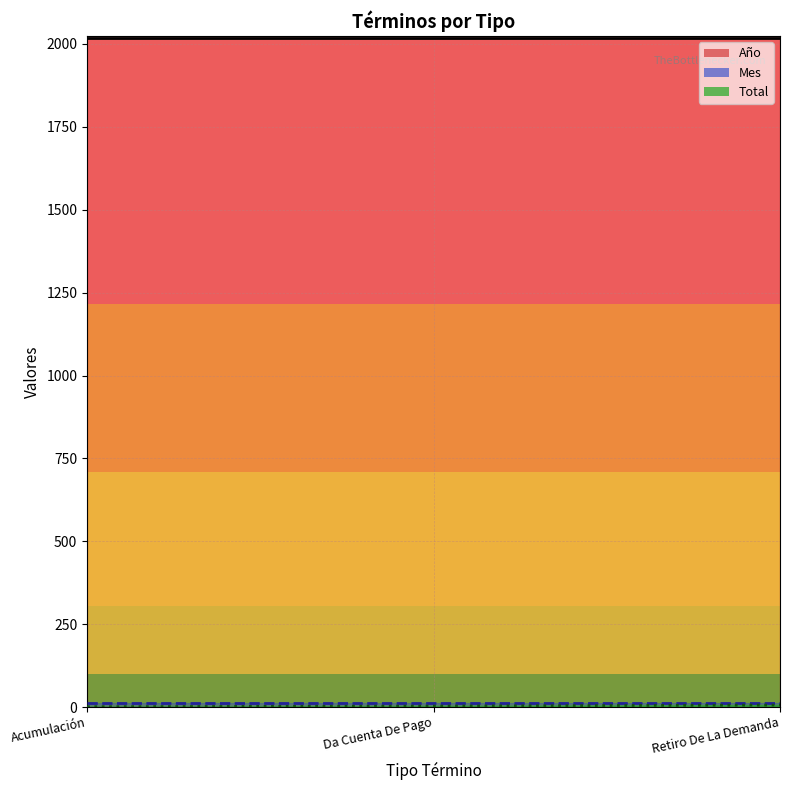

Does the chart display data point markers on the line(s)?

No